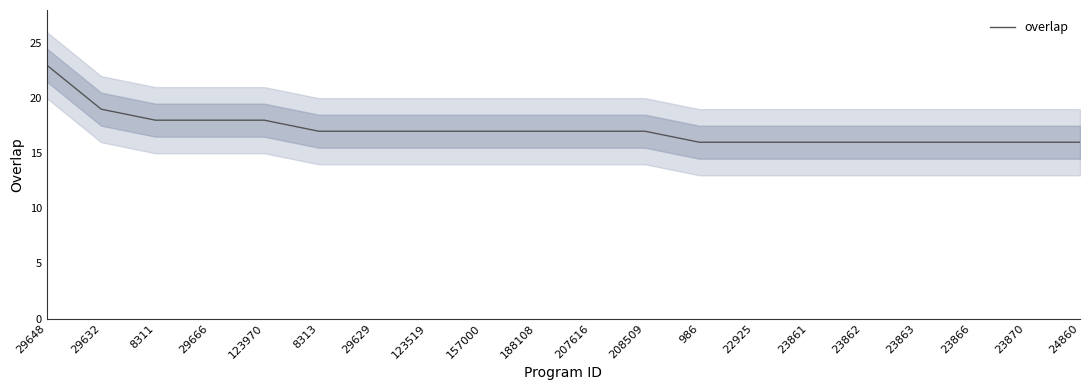

True or false: there are more than 2 points higher than both neighbors.

False